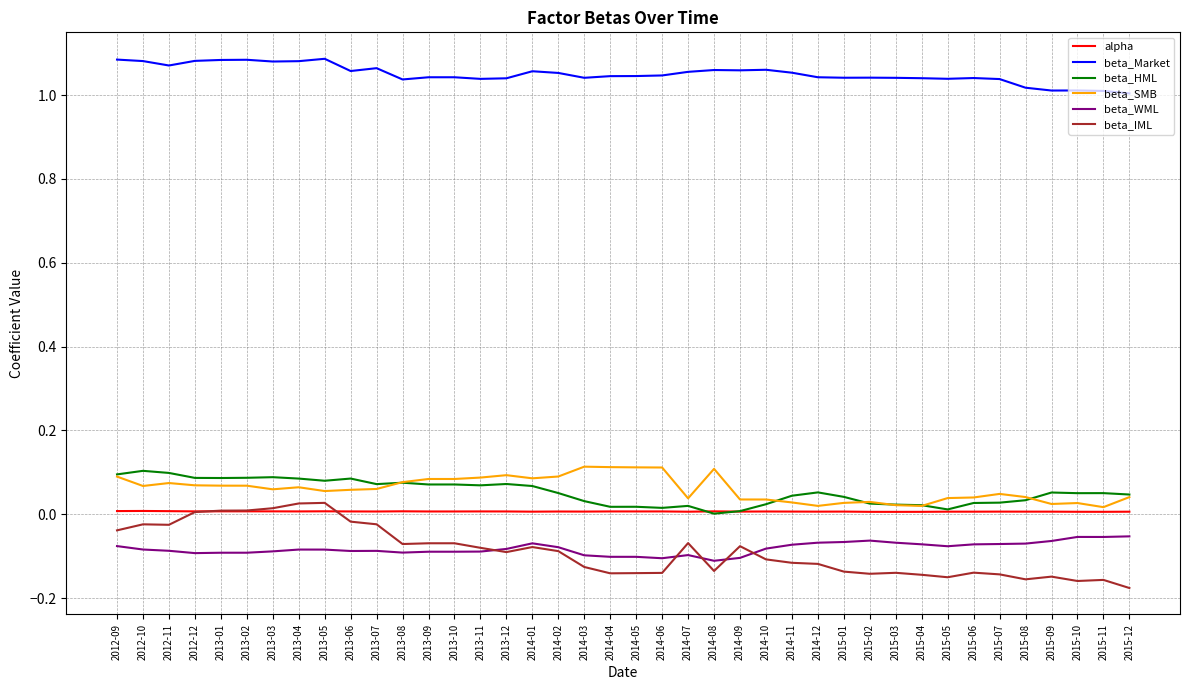

True or false: alpha has a value of 0.0 at 2013-06.

True